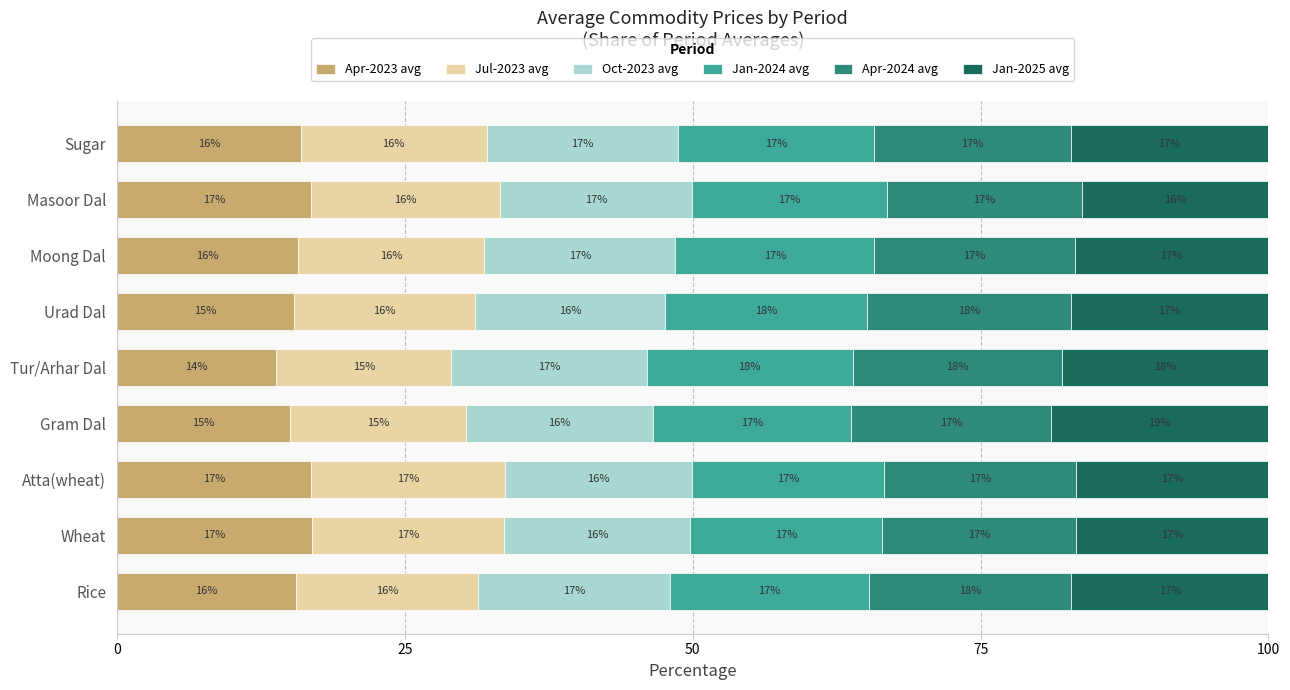

What is the lowest value of the Apr-2023 avg series?

13.8